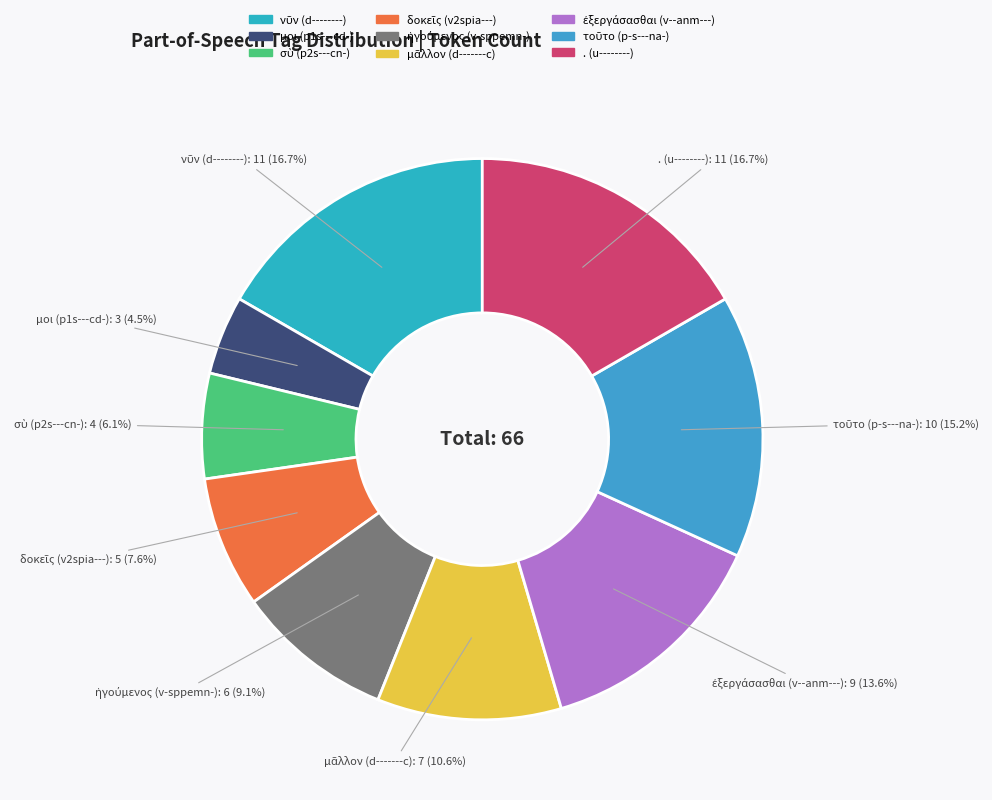

Count the number of slices in the pie.

9